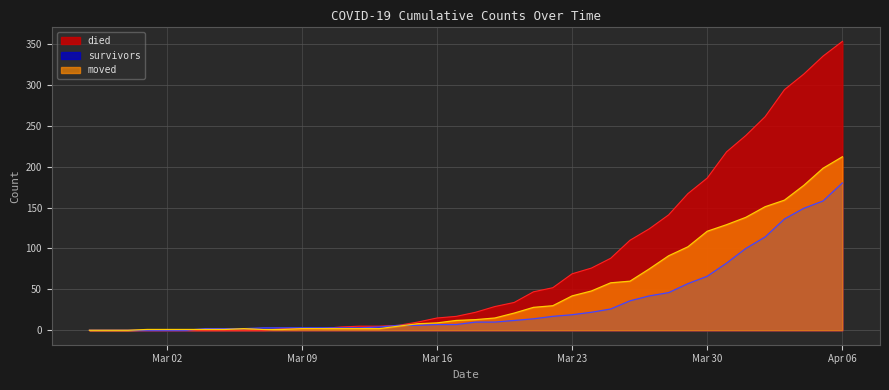

Where do died and moved first cross each other?

2020-03-07 and 2020-03-08